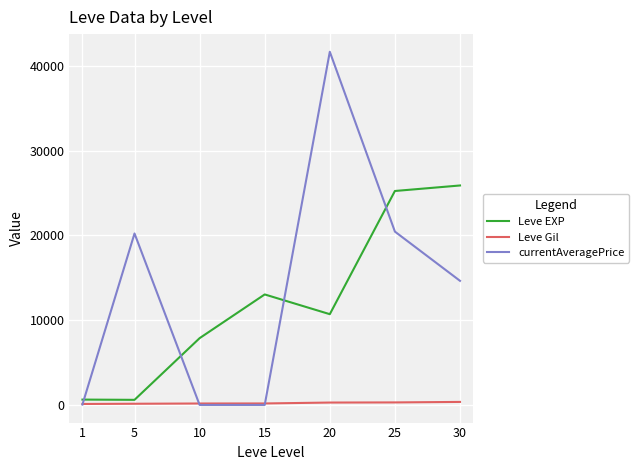

How many distinct data groups are displayed?

3